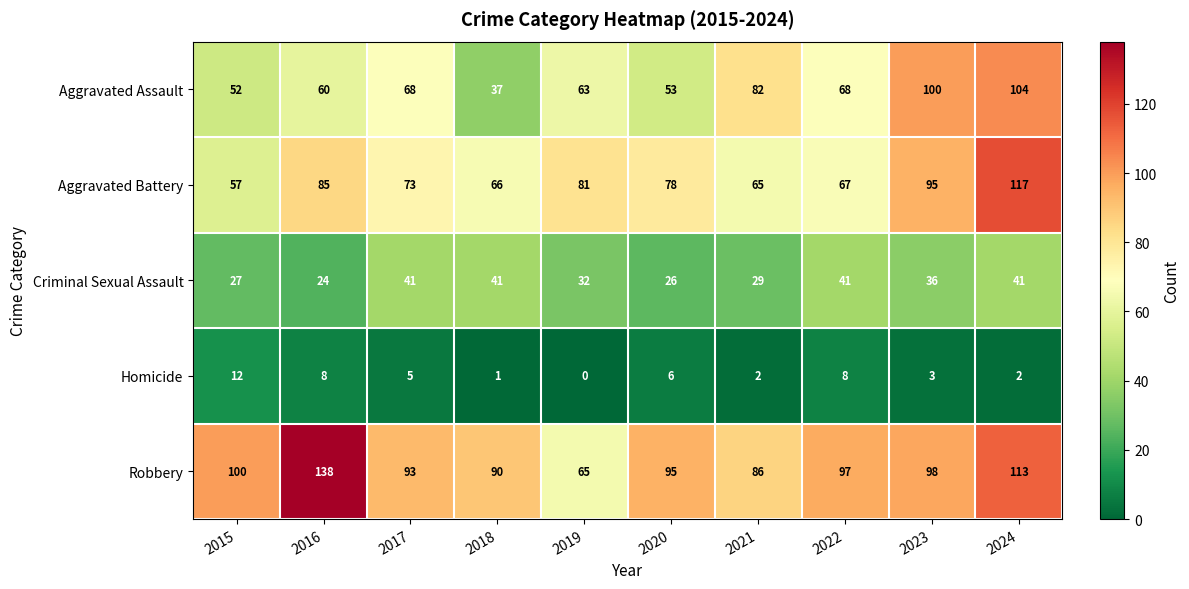

What is the maximum value for Criminal Sexual Assault?

41